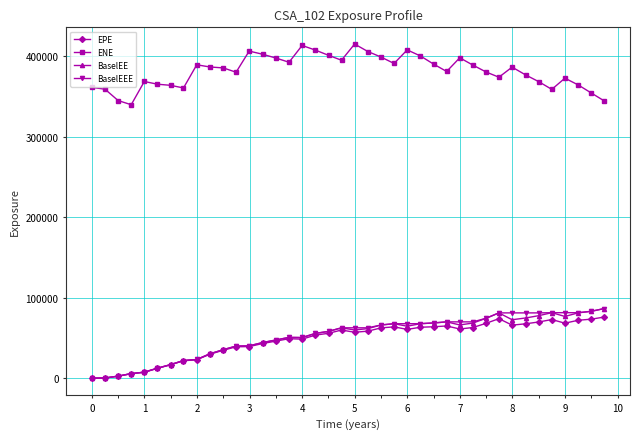

True or false: BaselEE and ENE intersect in this chart.

False